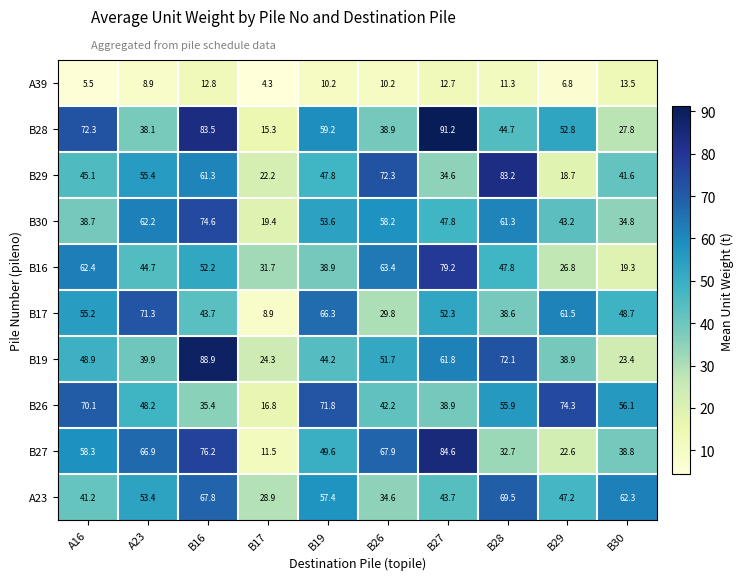

What is the greatest value displayed?

91.2